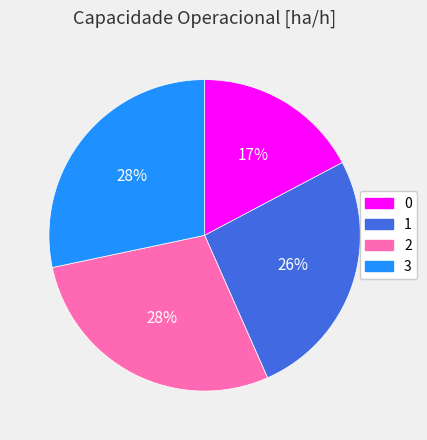

Between 1 and 3, which is larger?

3